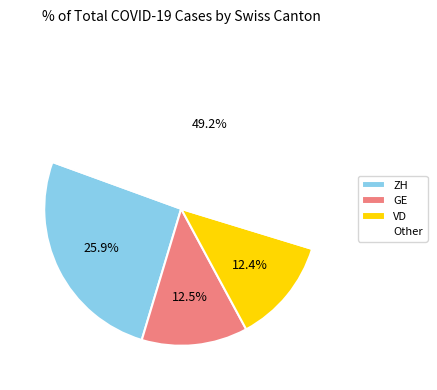

What is the ratio of the value at VD to the value at Other?

0.3